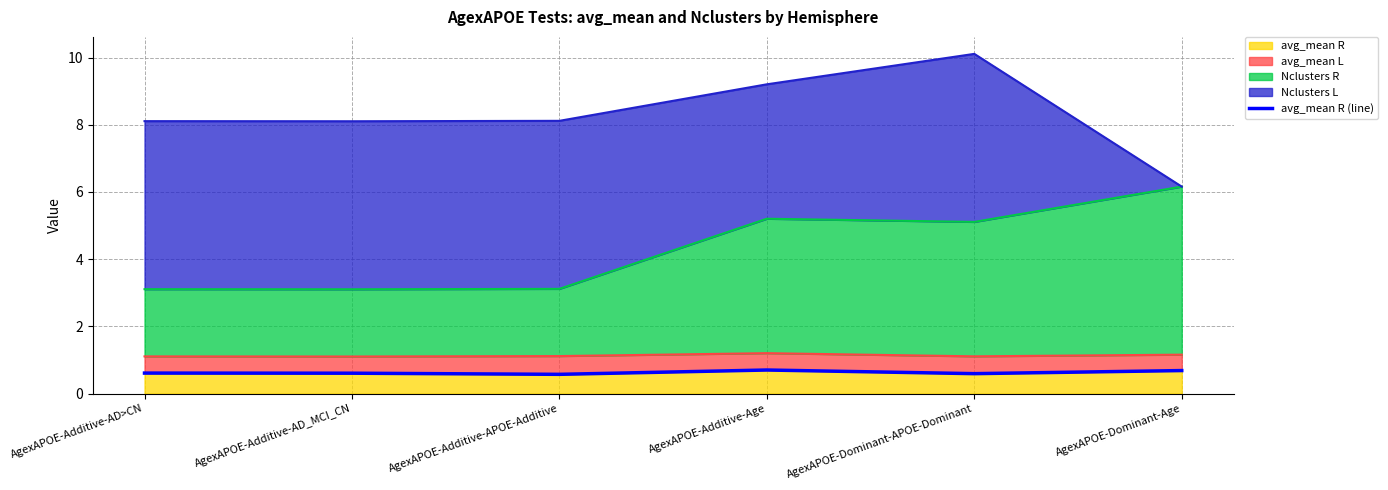

The value at AgexAPOE-Additive-Age is 0.7. True or false?

True